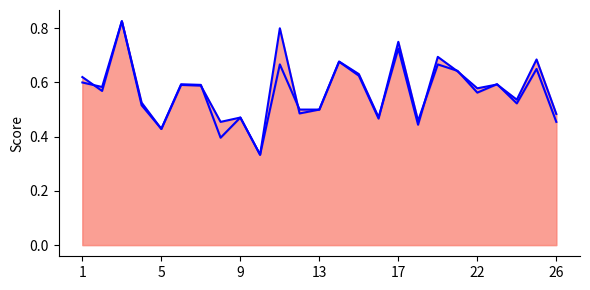

Which series ends up on top after the final intersection of accuracy and f1?

f1